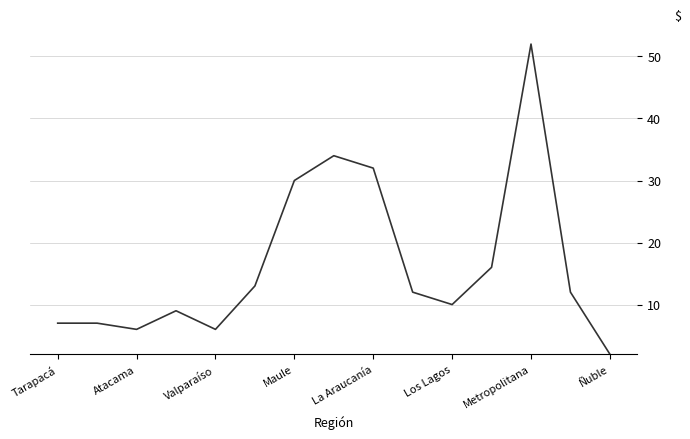

What is the difference between the maximum and minimum values?

50